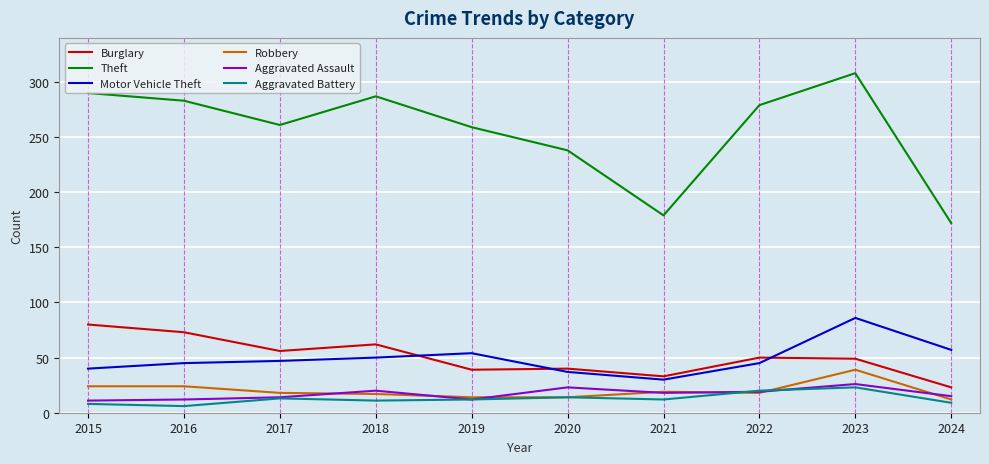

Which series changed the most between 2020 and 2024?

Theft